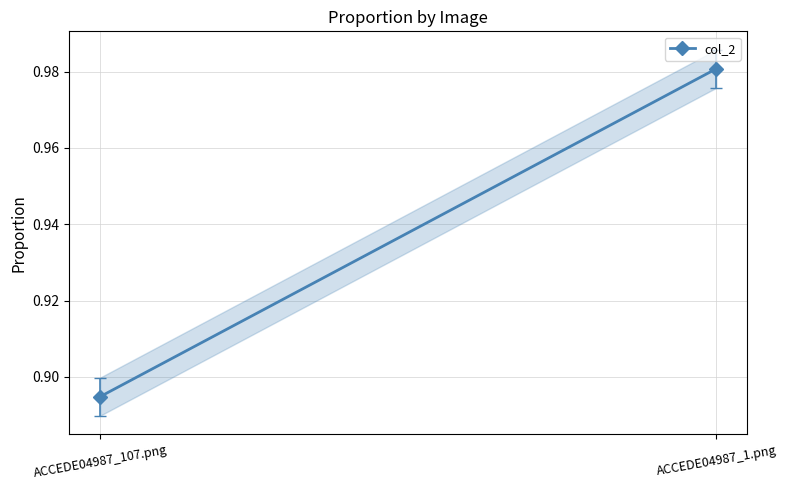

Which category has the highest value across all series?

ACCEDE04987_1.png